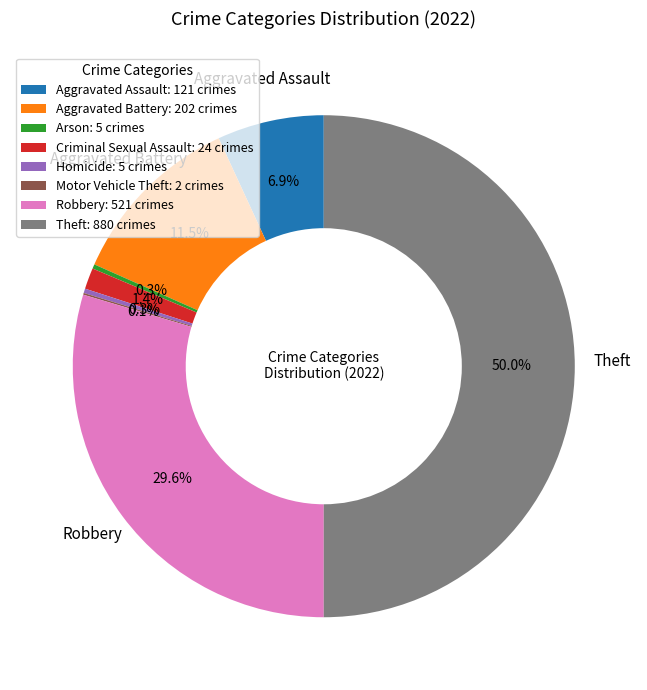

Does Robbery: 521 crimes represent more than half of the total?

No